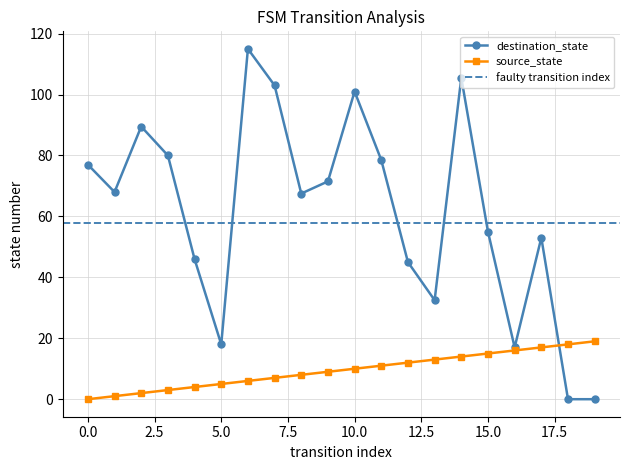

What is the highest value of the destination_state series?

115.0